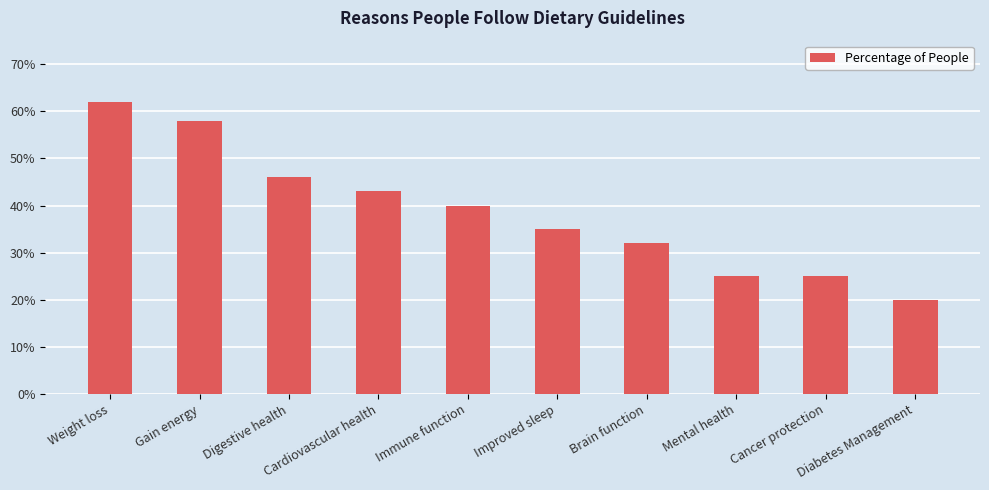

Are the bars horizontal?

No